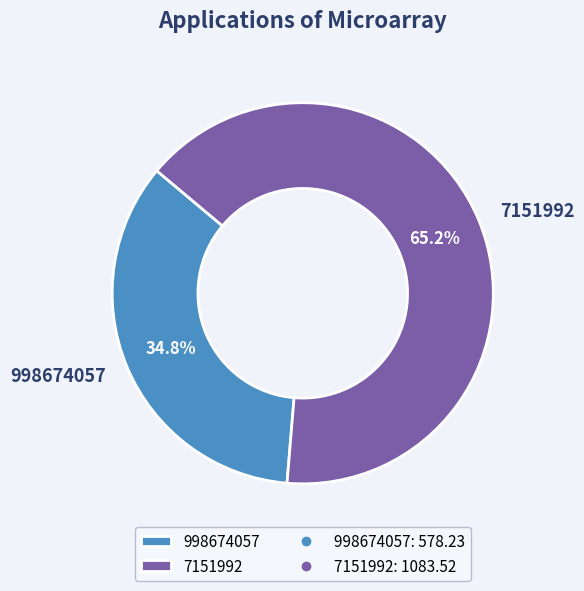

Is there any slice that represents more than half of the pie?

Yes